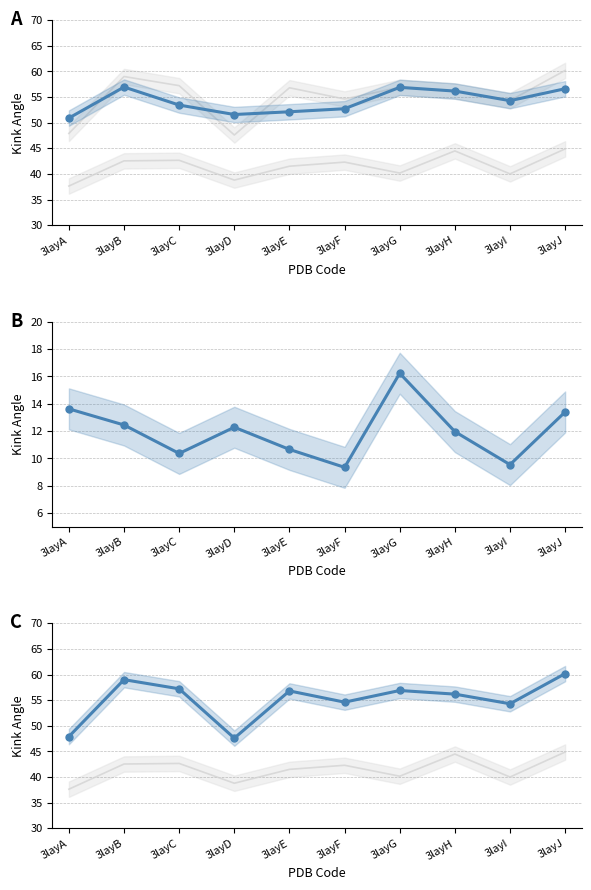

How many data points in YYTQTSALRQQLI are above 42?

5